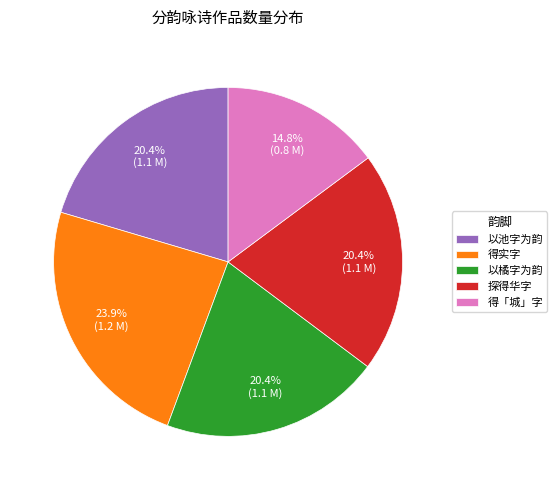

What is the ratio of the value at 得「城」字 to the value at 探得华字?

0.7